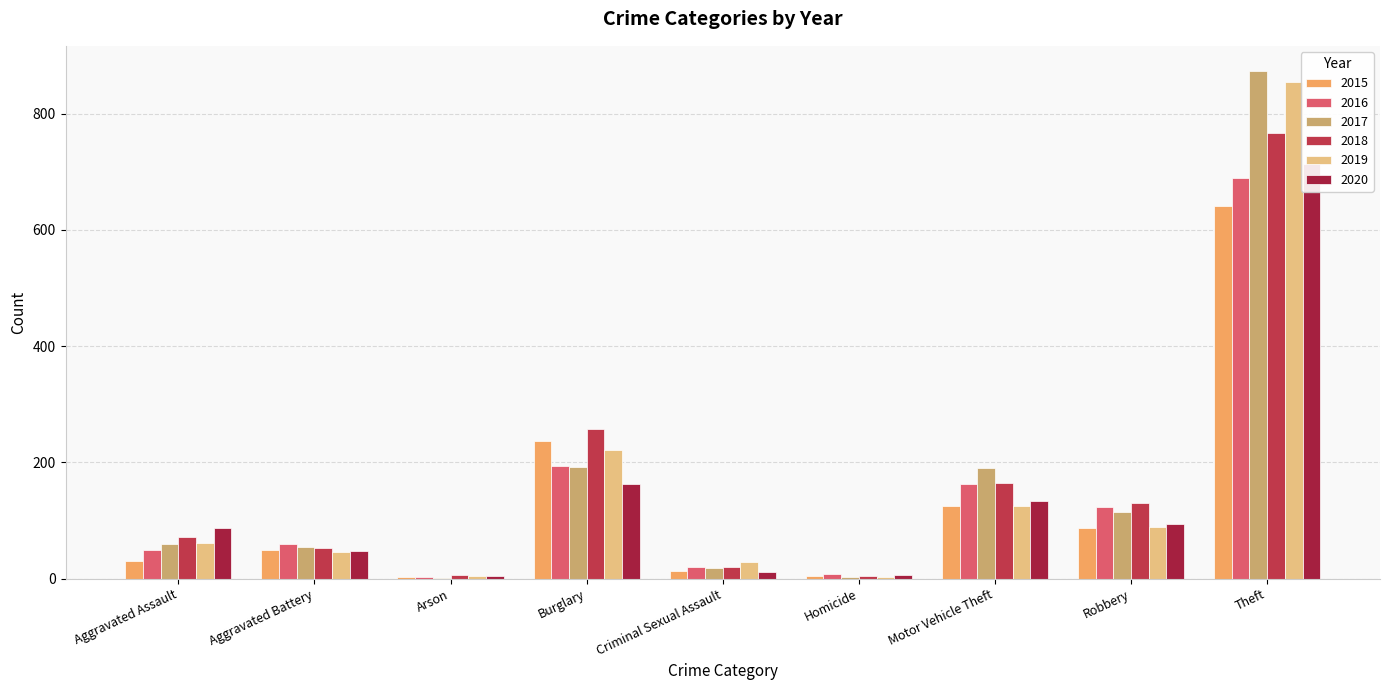

Between Homicide and Motor Vehicle Theft, which series saw the biggest shift?

2017